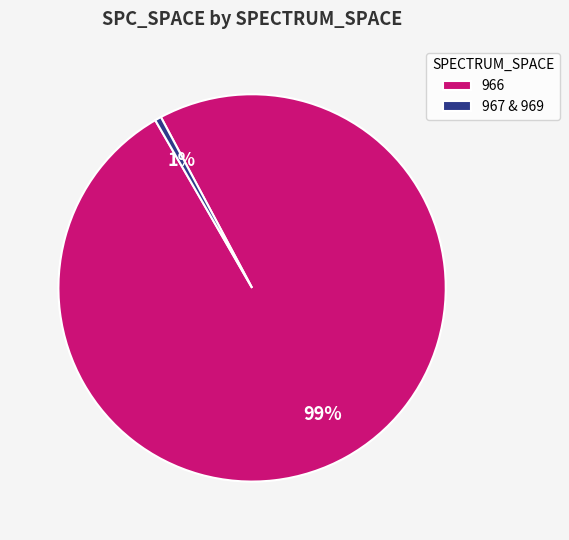

Do 966 and 967 & 969 together represent more than half of the pie?

Yes